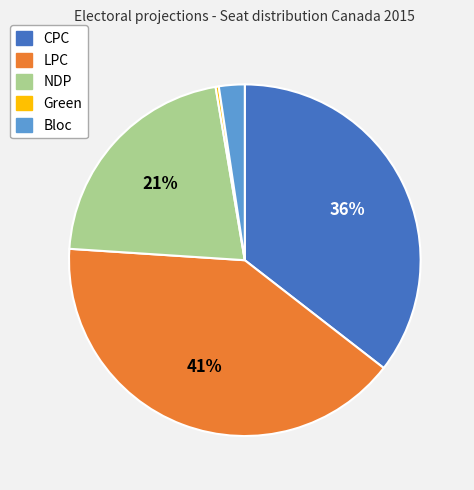

Is the sum of Green and Bloc greater than half?

No